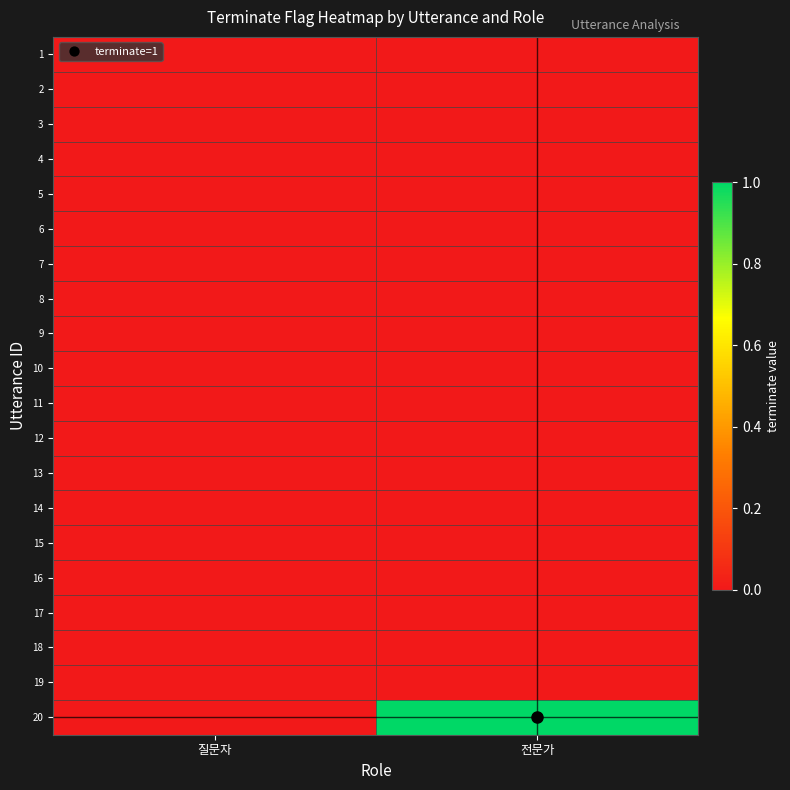

Reading left to right, what are all the values shown in this chart?

1: 질문자=0	전문가=0
2: 질문자=0	전문가=0
3: 질문자=0	전문가=0
4: 질문자=0	전문가=0
5: 질문자=0	전문가=0
6: 질문자=0	전문가=0
7: 질문자=0	전문가=0
8: 질문자=0	전문가=0
9: 질문자=0	전문가=0
10: 질문자=0	전문가=0
11: 질문자=0	전문가=0
12: 질문자=0	전문가=0
13: 질문자=0	전문가=0
14: 질문자=0	전문가=0
15: 질문자=0	전문가=0
16: 질문자=0	전문가=0
17: 질문자=0	전문가=0
18: 질문자=0	전문가=0
19: 질문자=0	전문가=0
20: 질문자=0	전문가=1